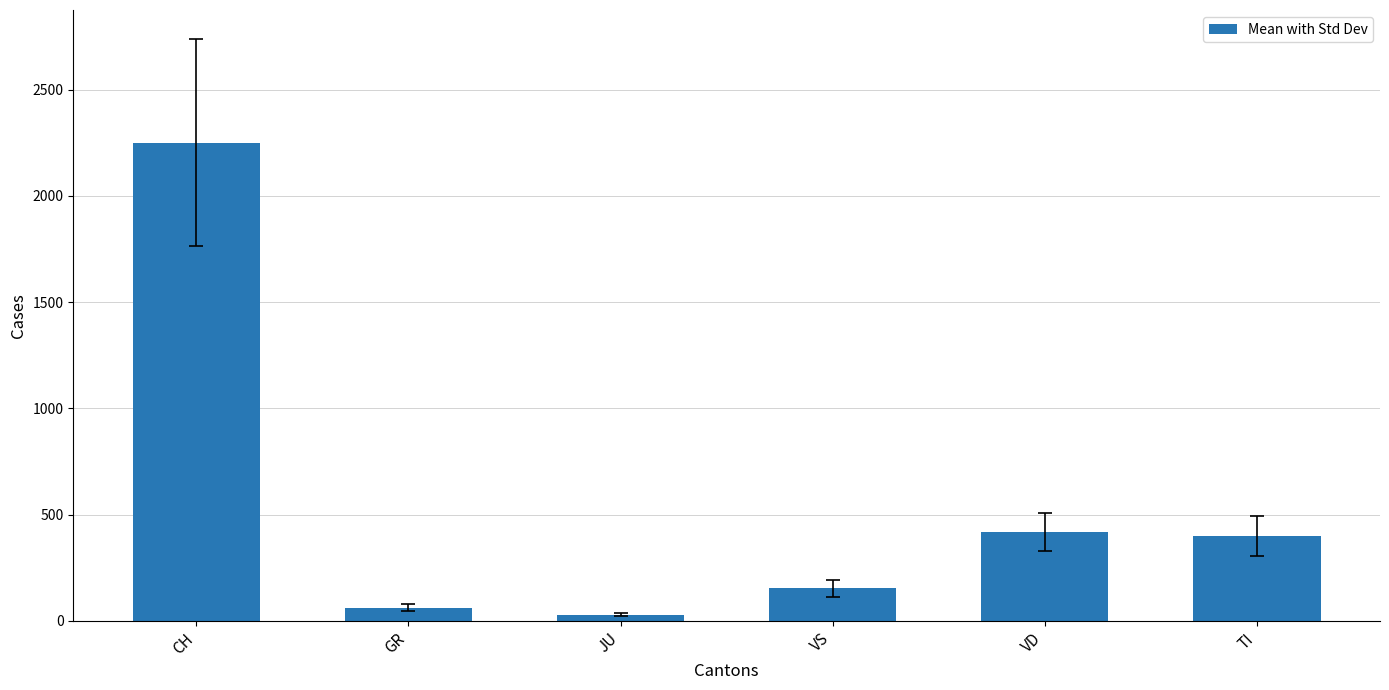

Reading left to right, what are all the values shown in this chart?

2251	63	29	153	420	401